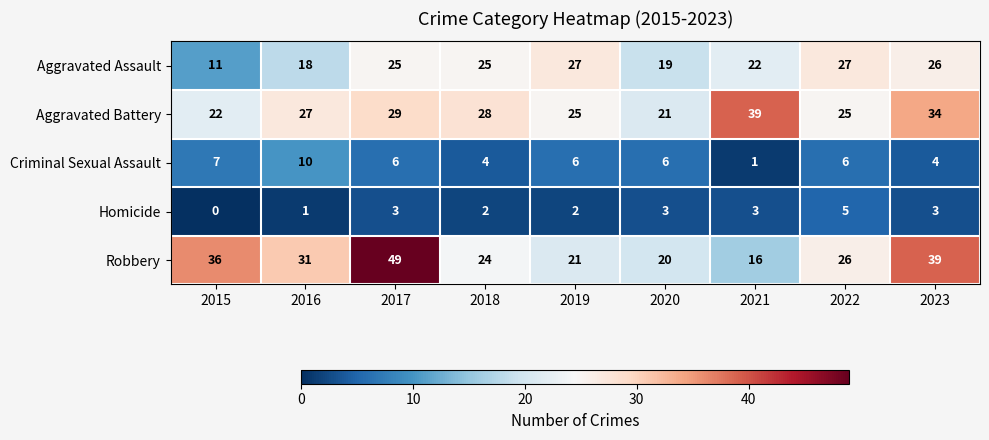

Is it true that Homicide equals 1 at 2016?

True